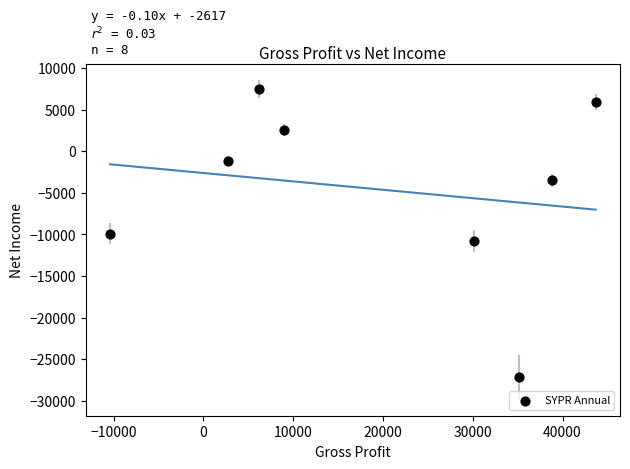

What is the average X value?

19412